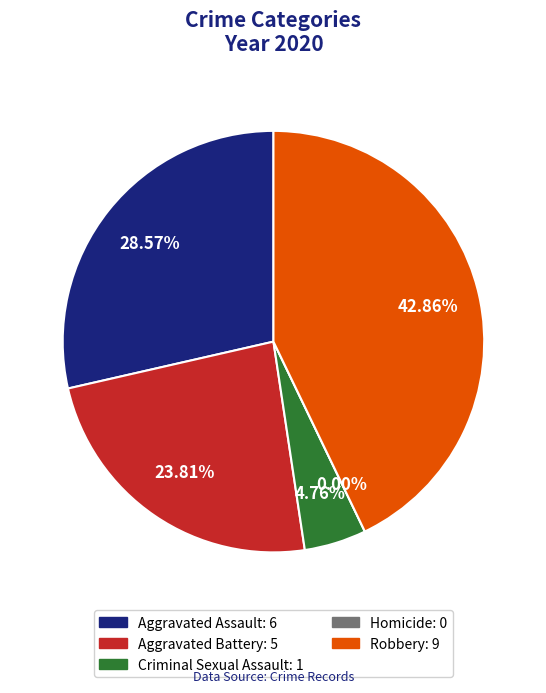

To the nearest percent, what is the average slice percentage?

20%